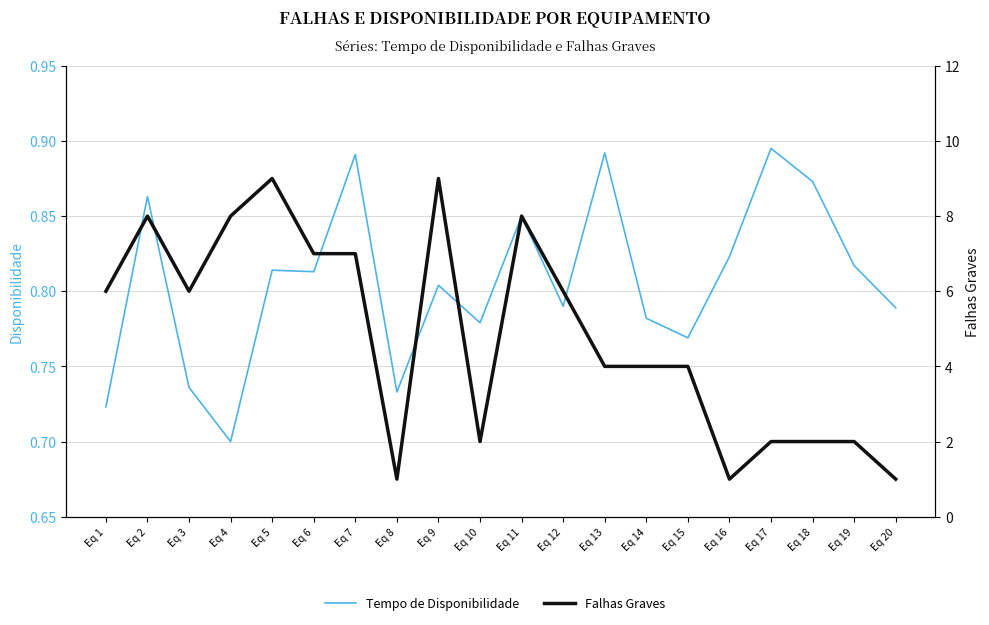

What is the total value across all series at Eq 14?

4.8